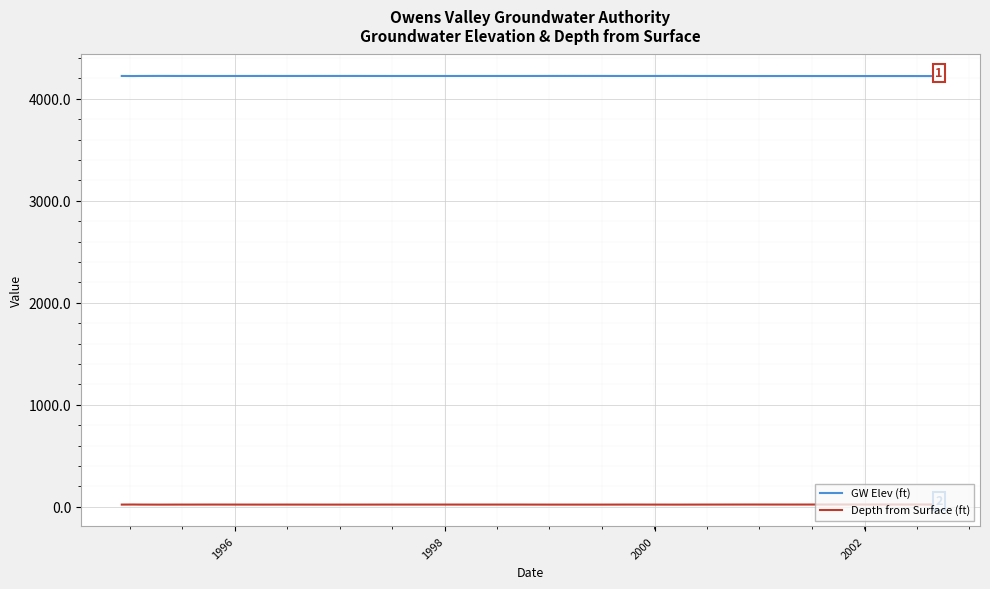

Which series has the largest total across all categories?

GW Elev (ft)